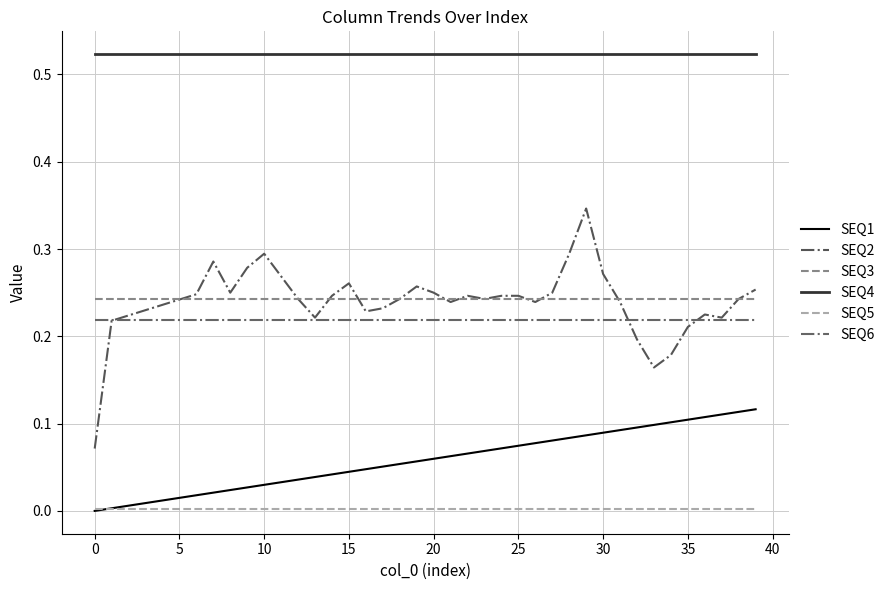

What is the difference between the second highest and minimum values in the SEQ2 series?

0.2